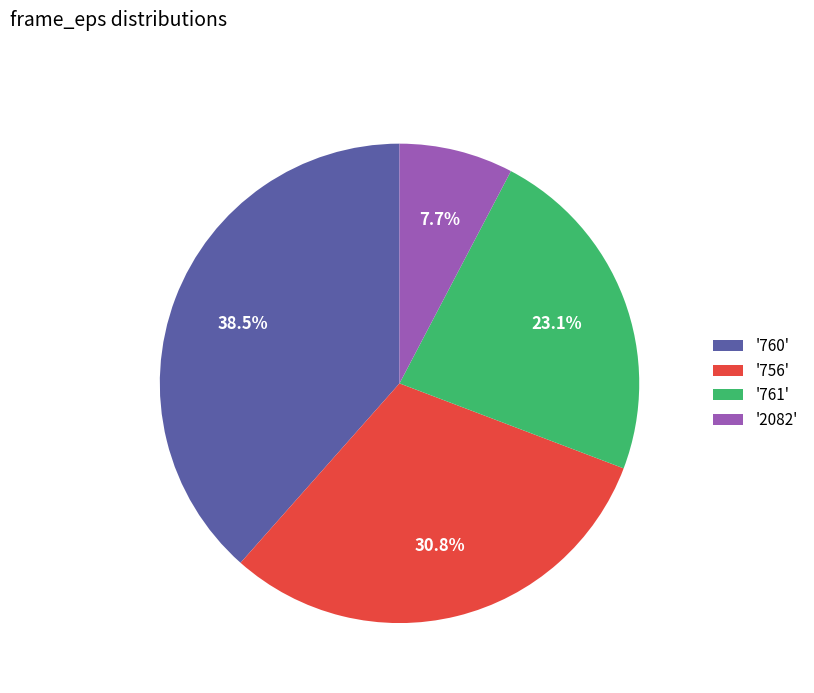

Is the sum of '760' and '761' greater than half?

Yes